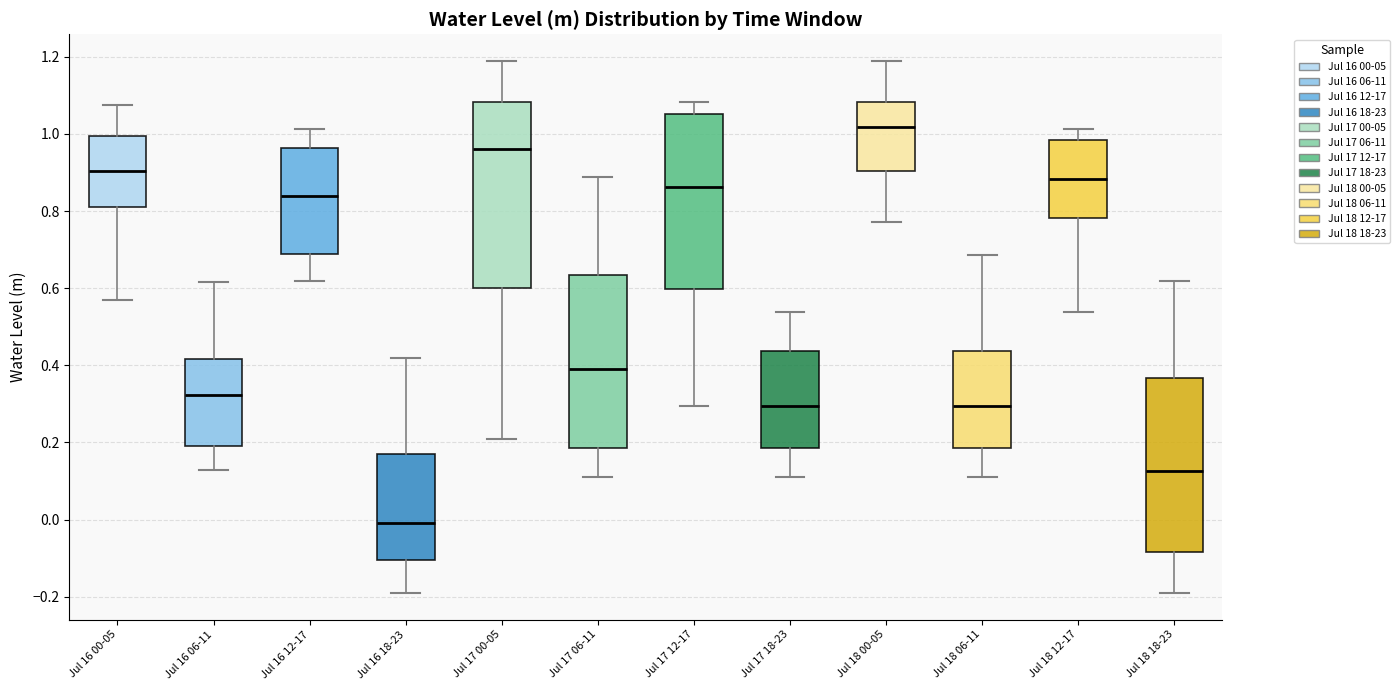

Where is the lower edge of the box for Jul 18 00-05 on the y-axis? The values are not printed on the chart, so give them approximately, as read against the axis.

0.90